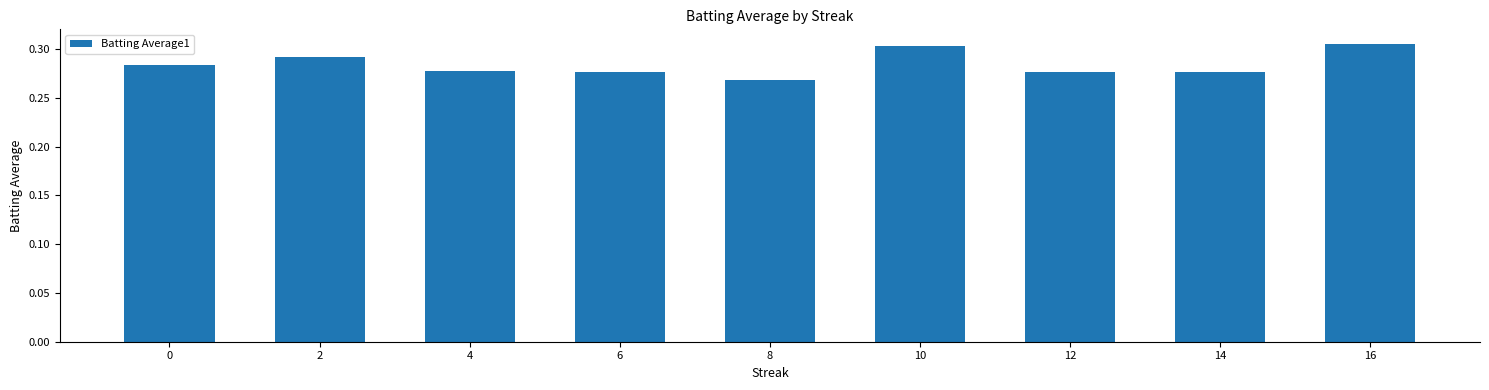

What is the sum of all values?

2.6